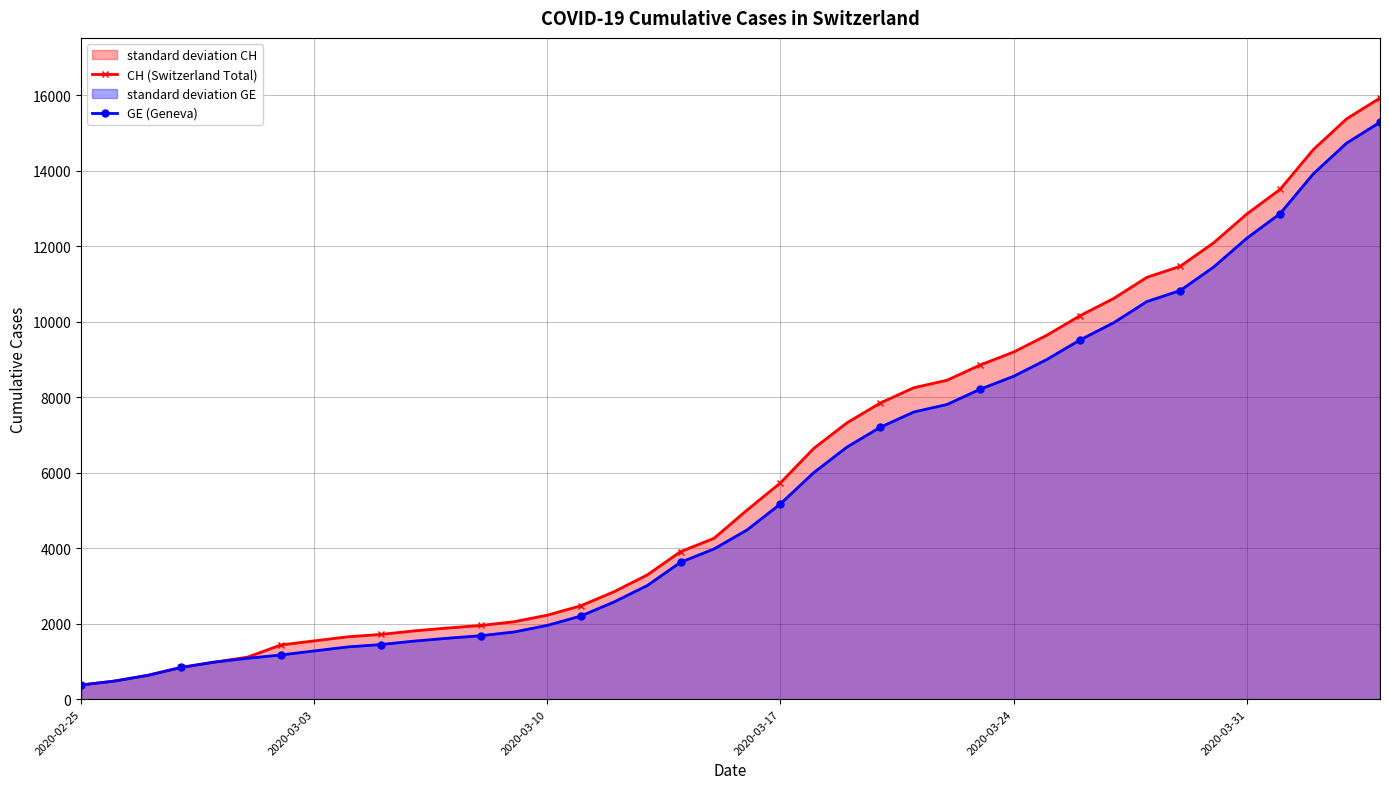

At how many categories does at least one series exceed 13131?

4